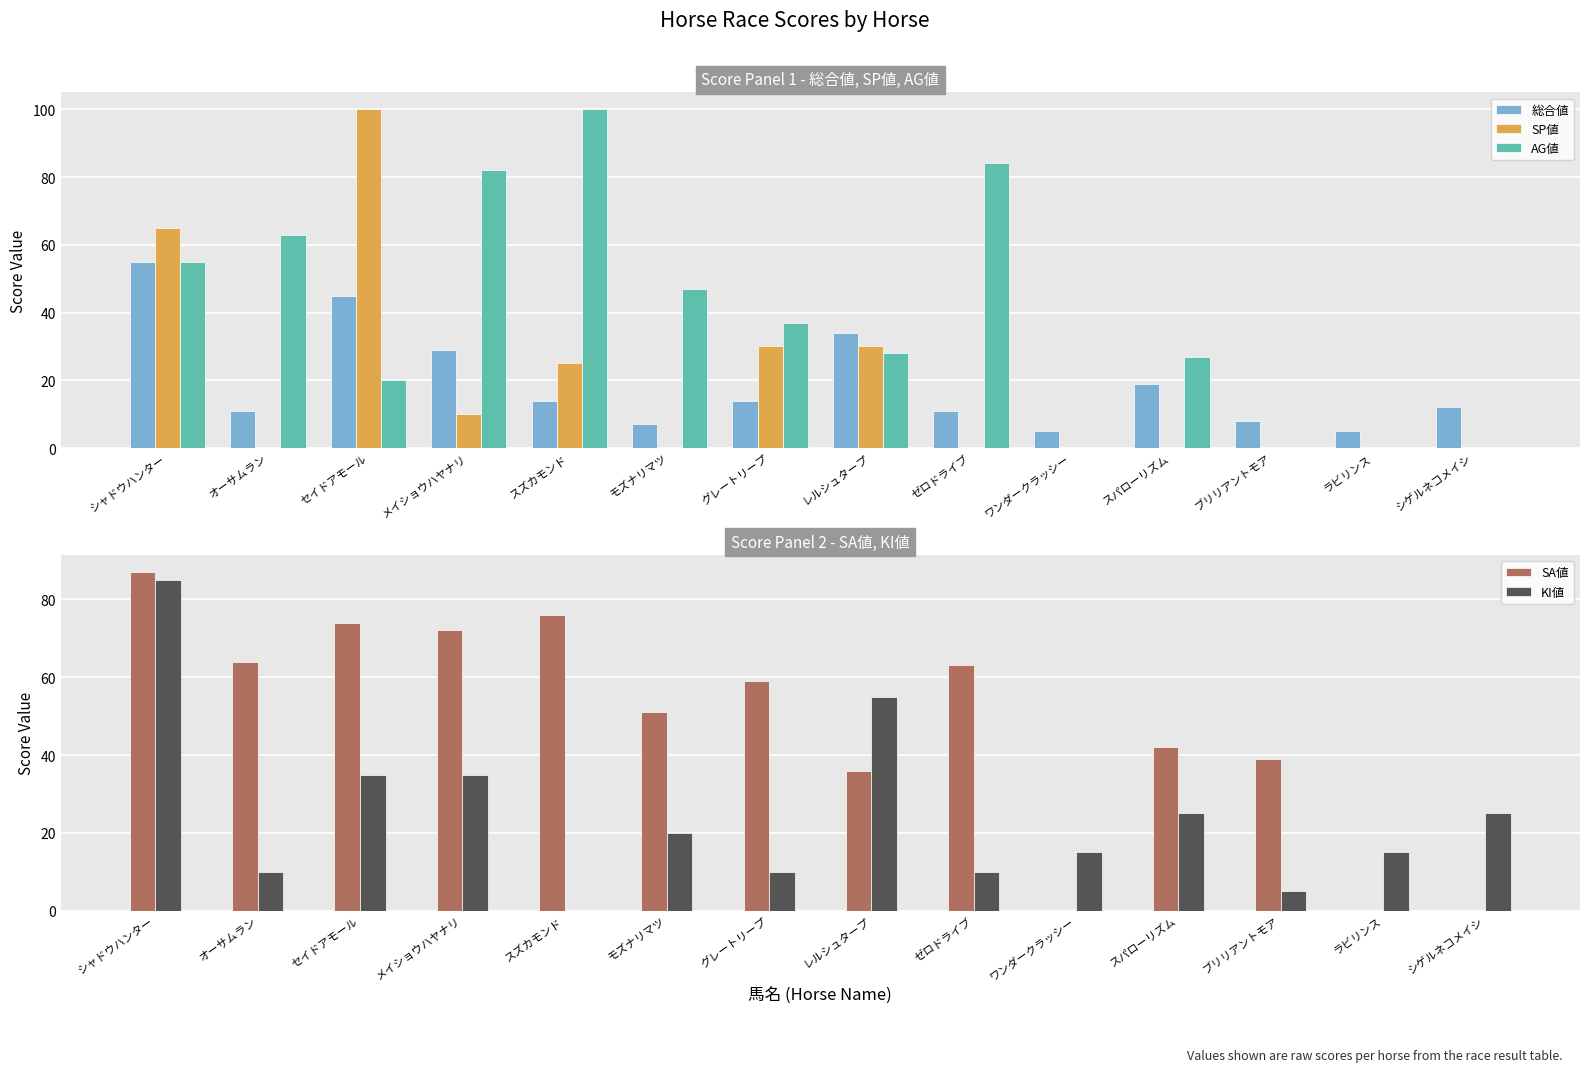

What is the difference between the second highest and second lowest values in the AG値 series?

84